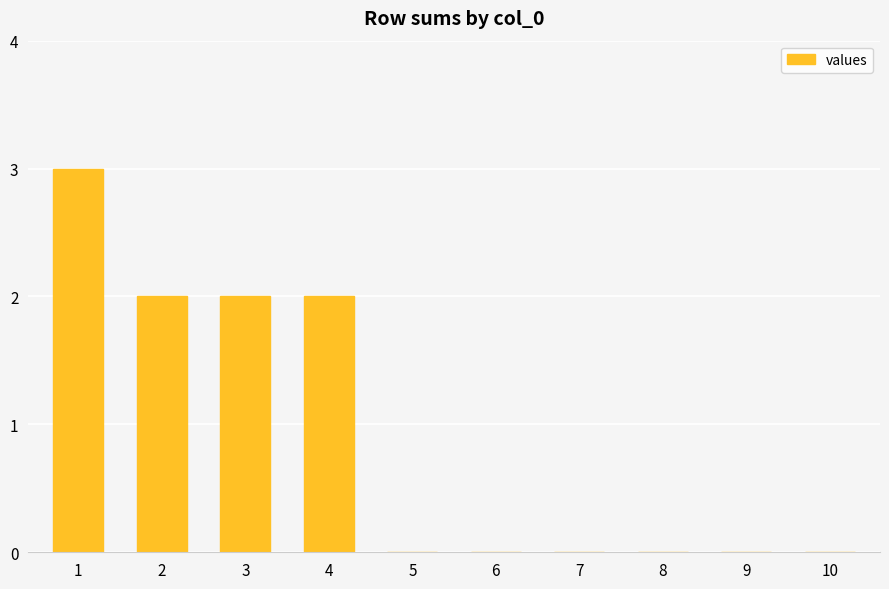

What is the sum of the values at 1 and 7?

3